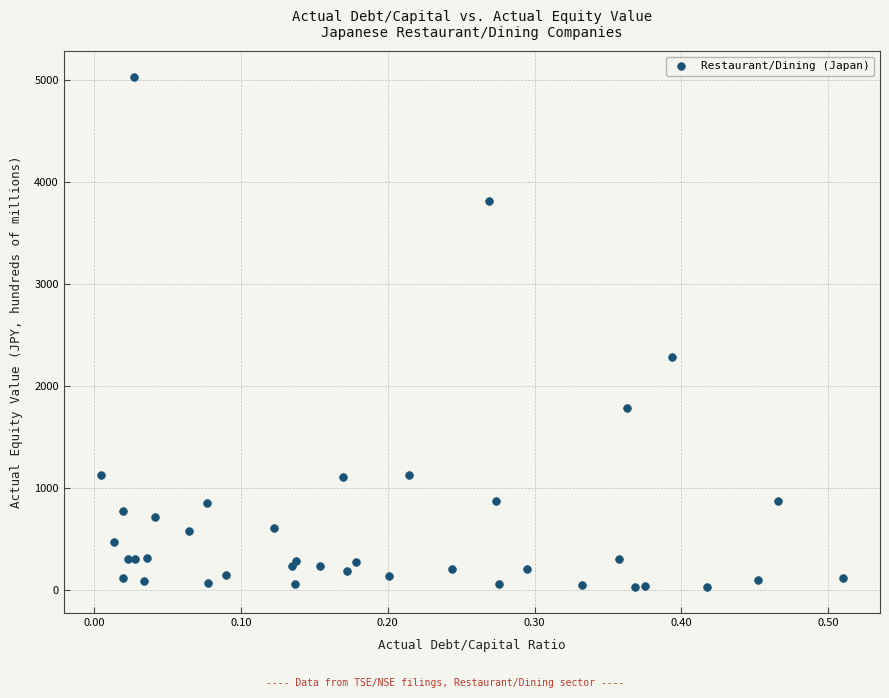

What Y value in the scatter plot is closest to 2527?

2278.9